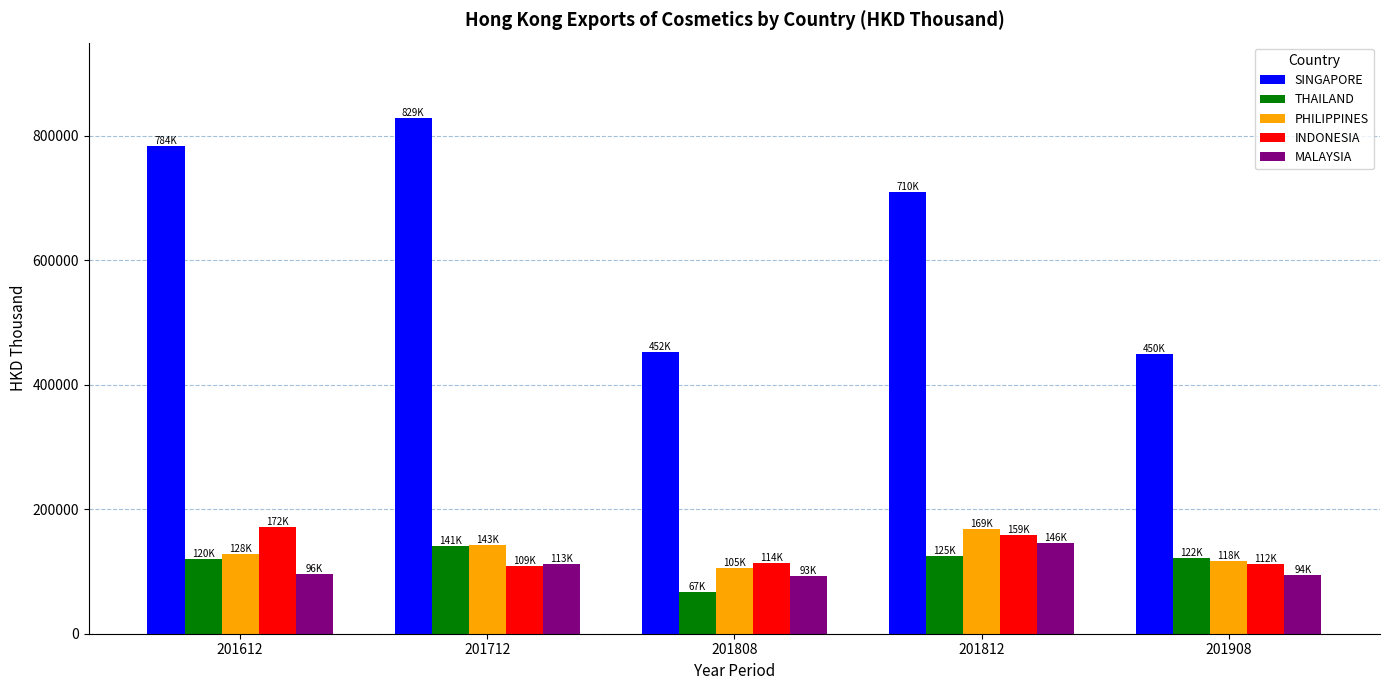

How many data points does each series have?

5